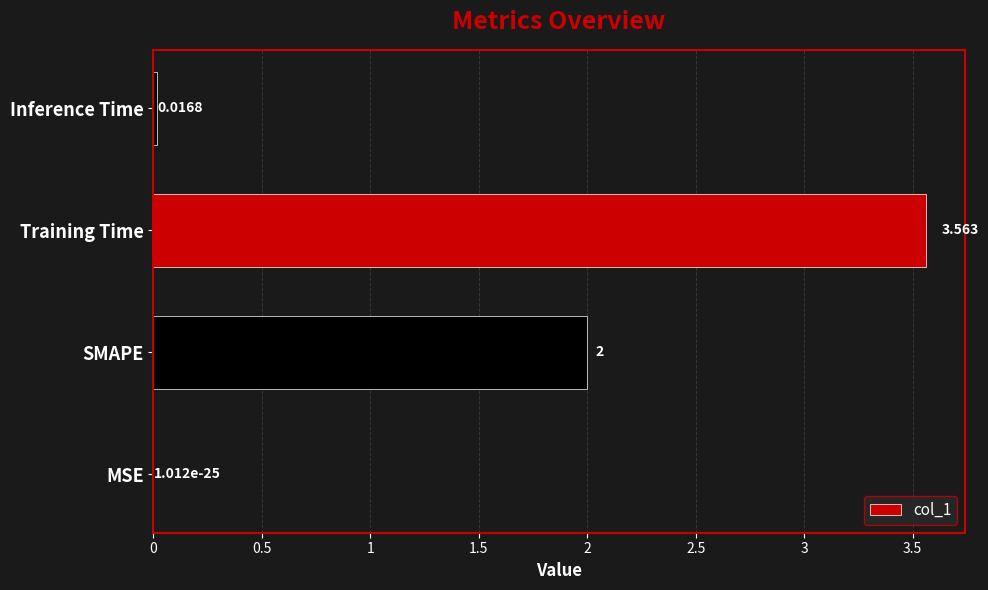

Where is the data nearest to the value 1?

Inference Time